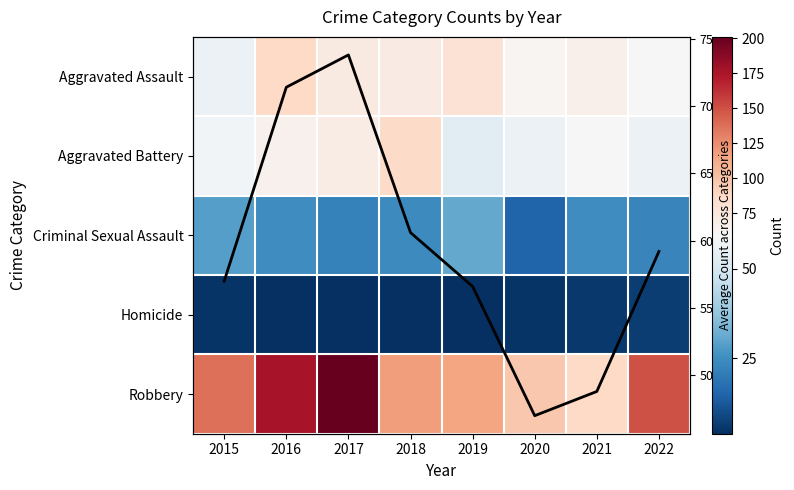

How many categories are shown in the chart?

8